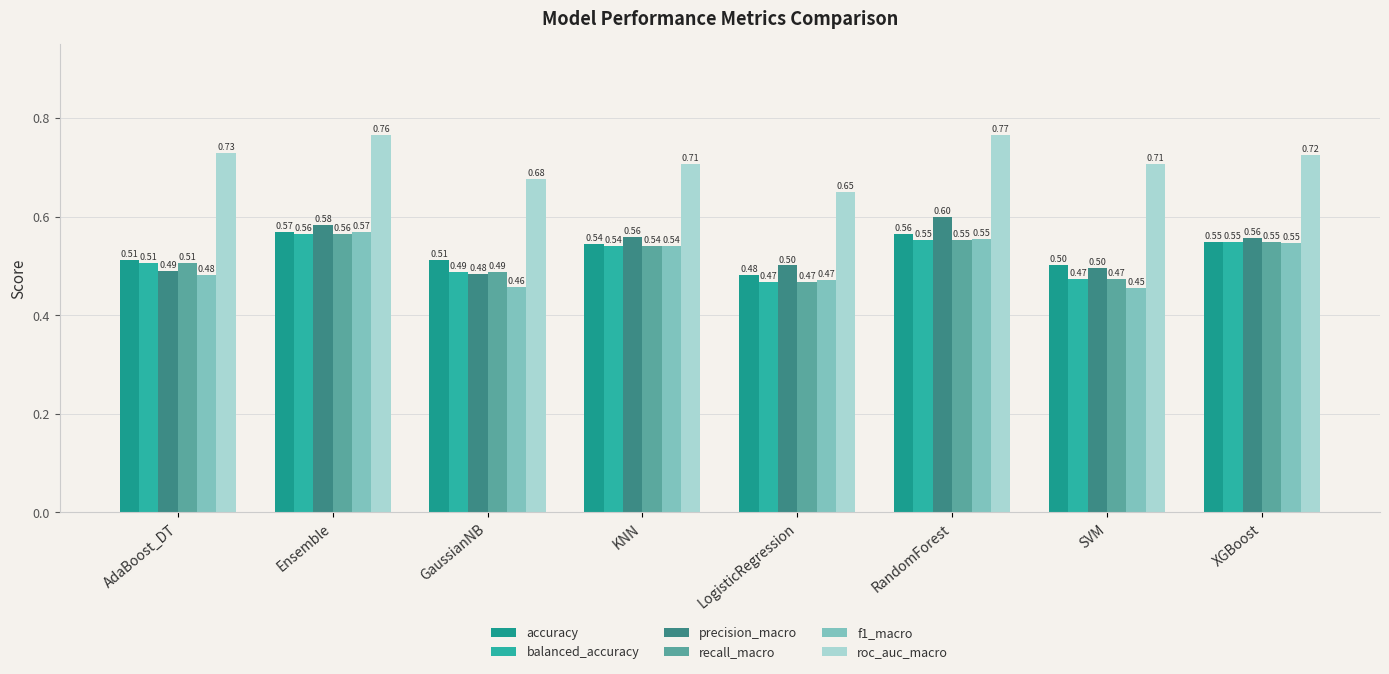

Count the number of data series in this chart.

6